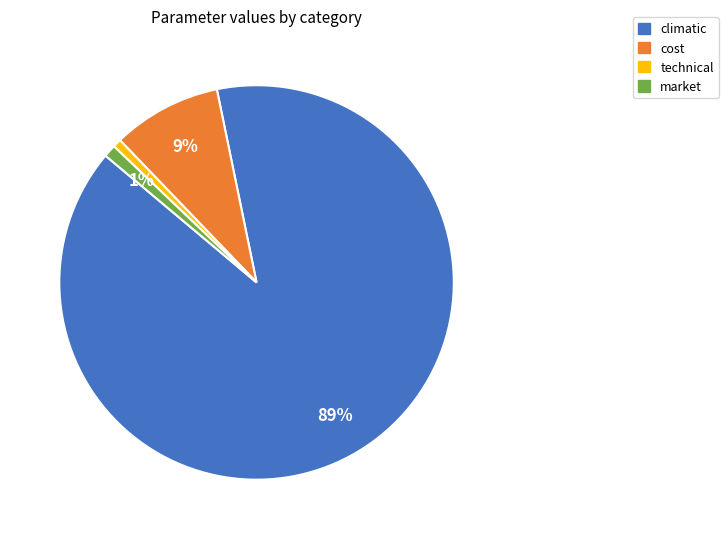

Is there any slice that represents more than half of the pie?

Yes